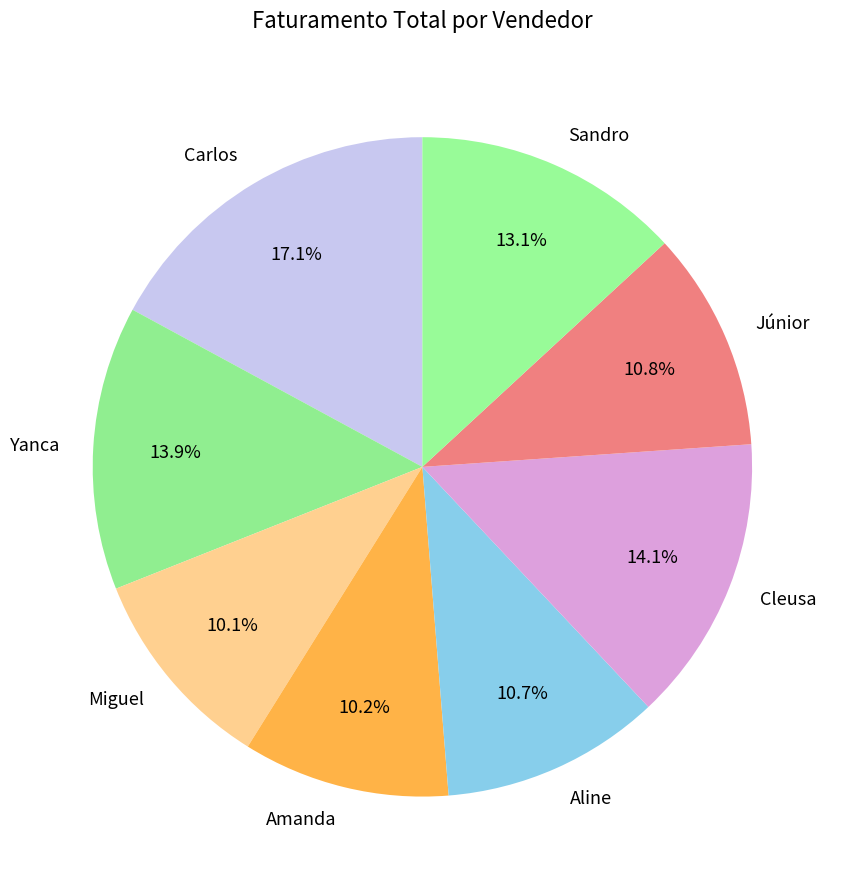

Is there a majority slice in this chart?

No